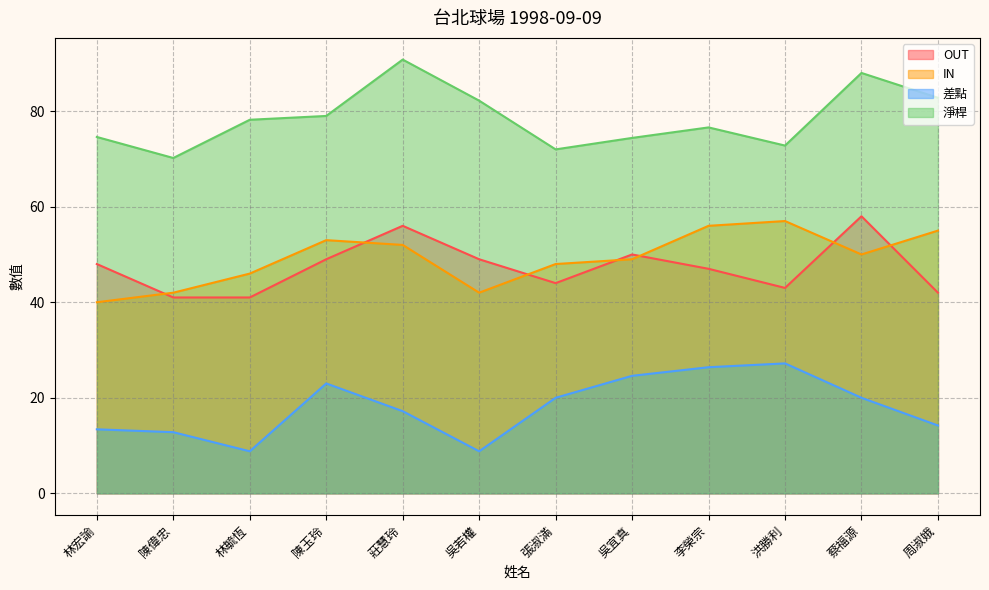

At which category does OUT reach its first local peak?

莊慧玲